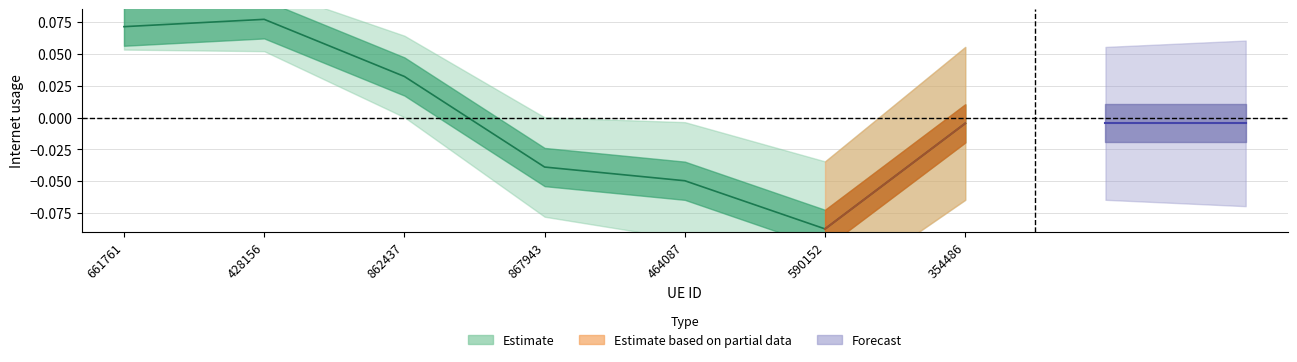

List the labels in order of value, largest first.

428156, 661761, 862437, 354486, 867943, 464087, 590152